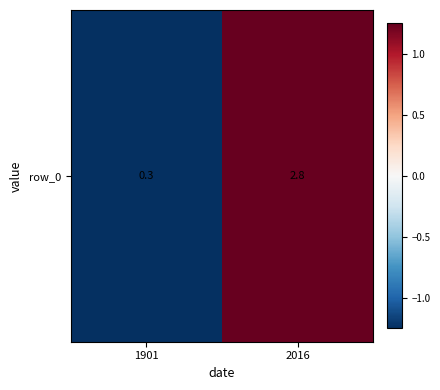

List the labels in order of value, smallest first.

1901, 2016